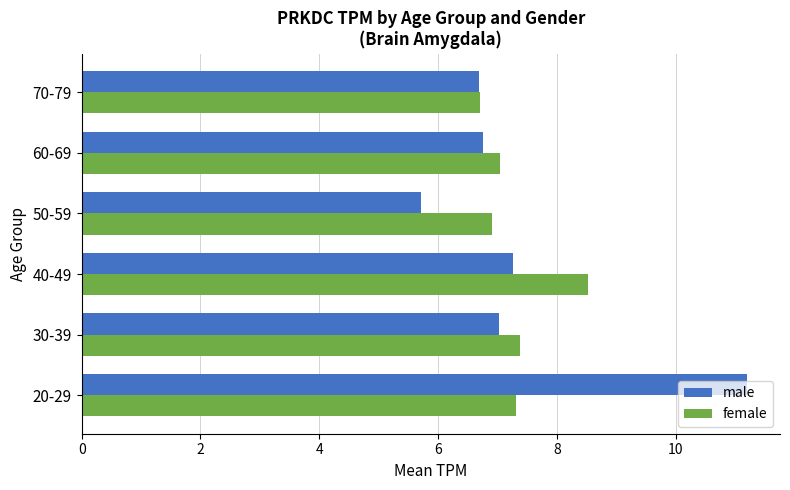

Which series has the largest range (max minus min)?

male